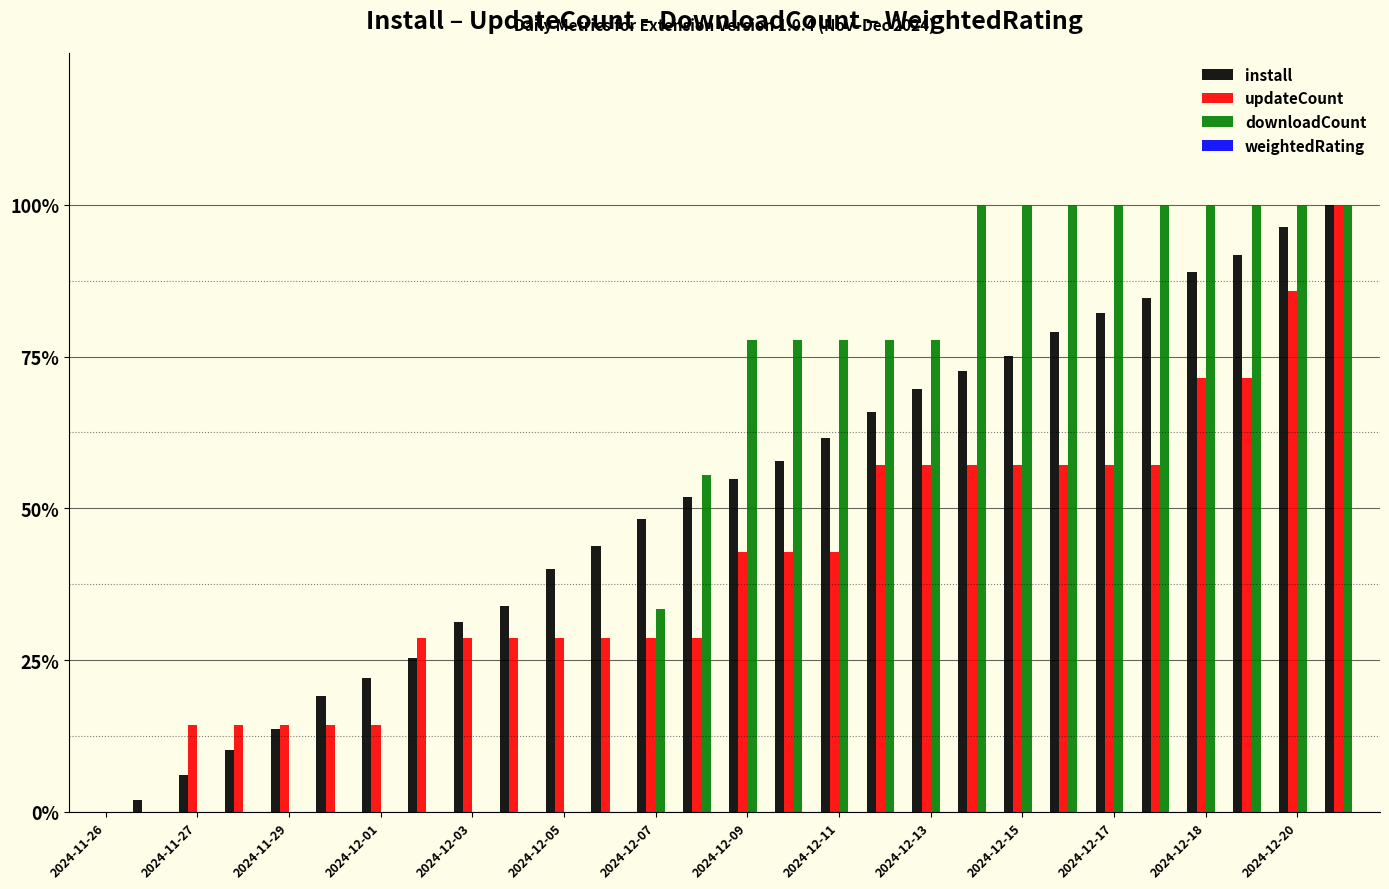

Does the chart contain stacked bars?

No